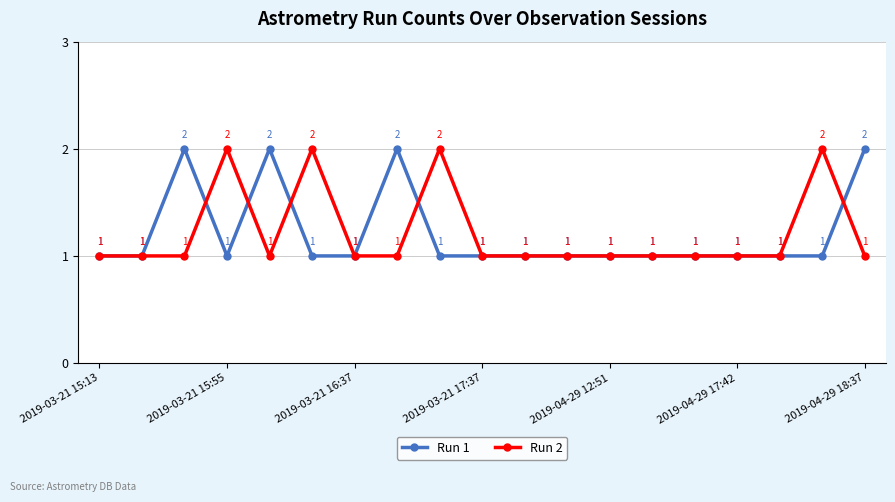

What is the value of the Run 1 point at the 13th from the left?

1